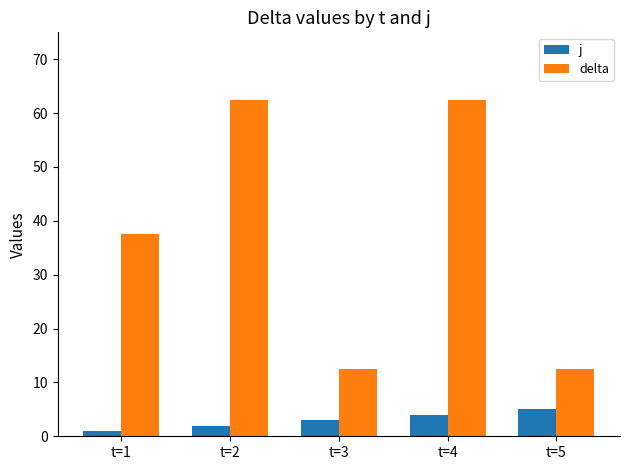

Which label corresponds to the smallest value in the chart?

t=1